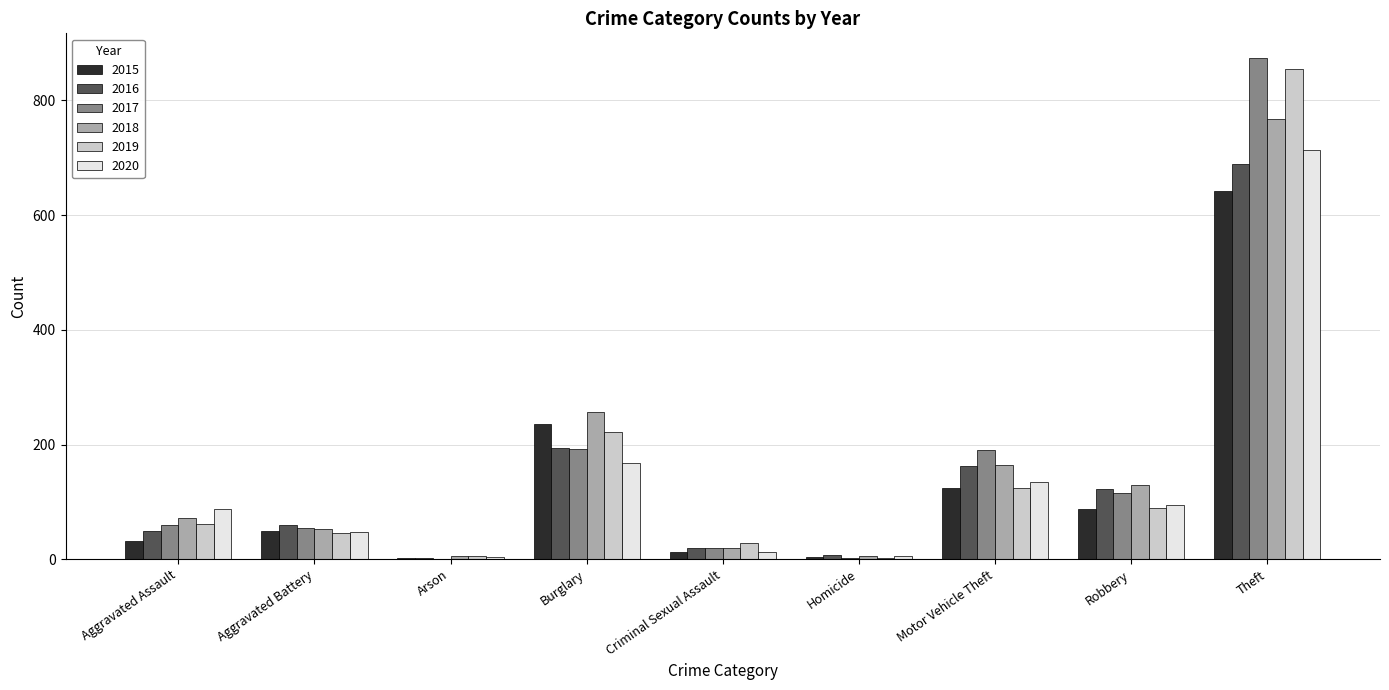

What is the sum of the 2017 values at Aggravated Assault and Aggravated Battery?

113